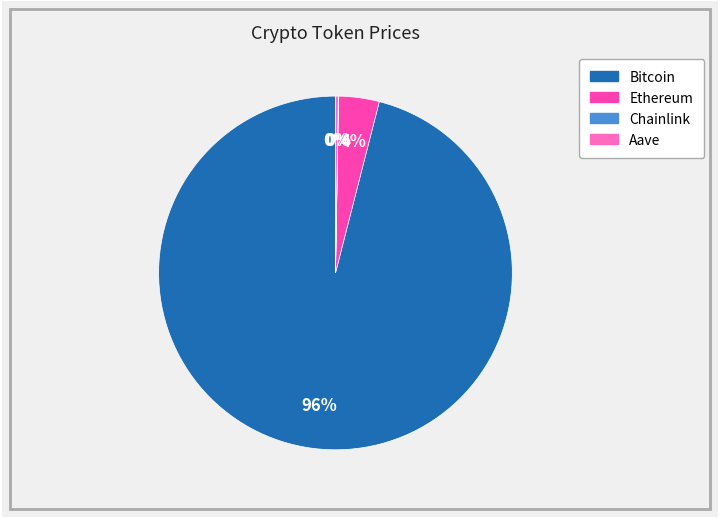

Between Bitcoin and Ethereum, which is larger?

Bitcoin